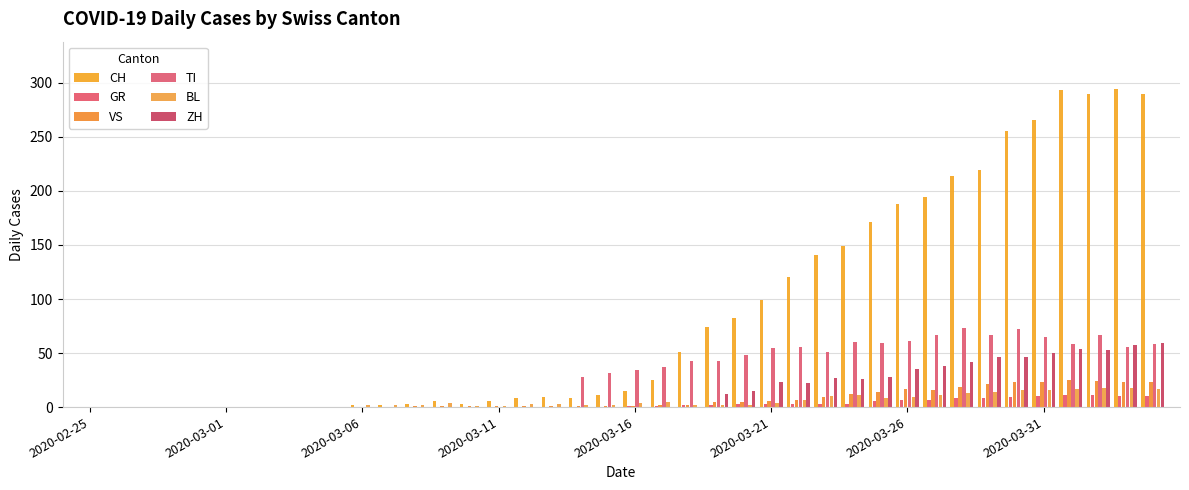

How many data points does each series have?

40